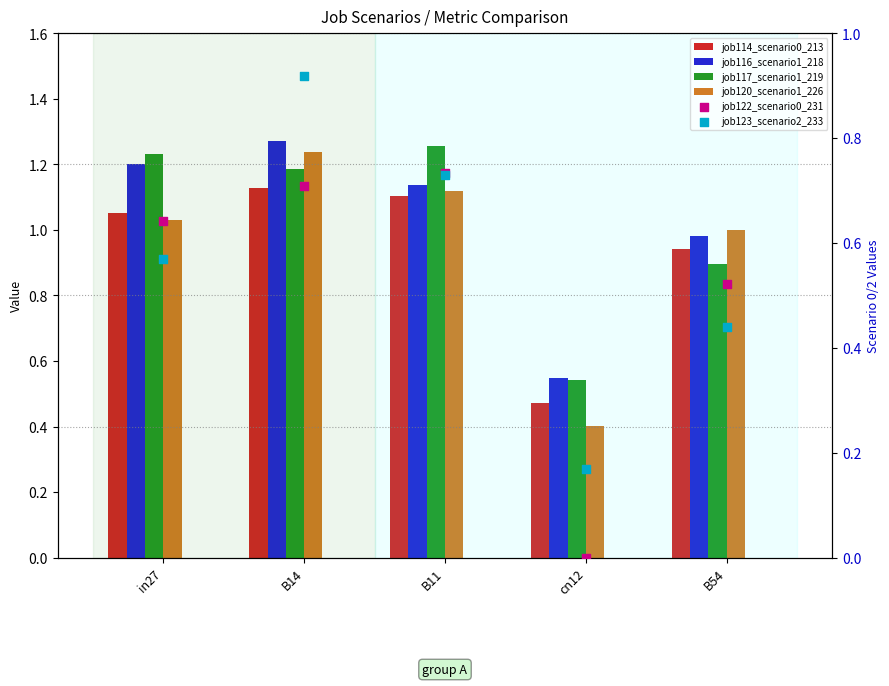

Is the value of job120_scenario1_226 at cn12 greater than the value of job123_scenario2_233 at B54?

No